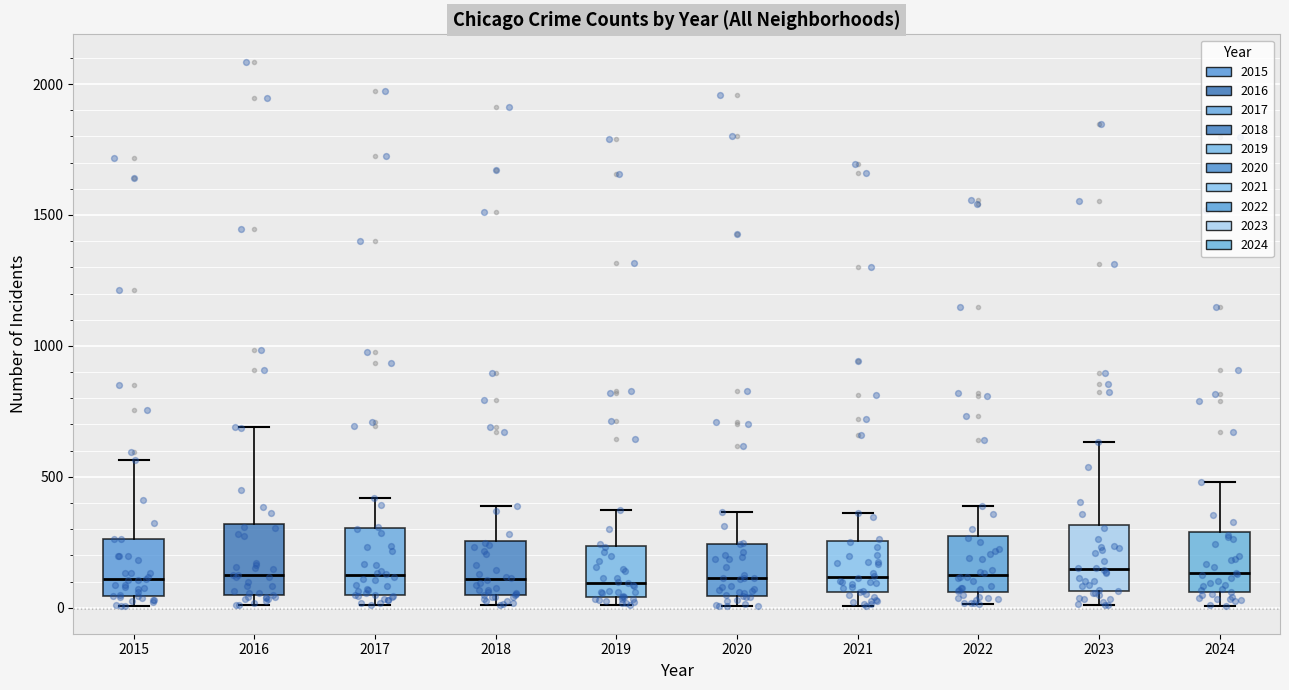

Reading left to right, read every box against the y-axis: the position of its median line, the range the box covers, and the ends of its whiskers. The values are not printed on the chart, so give them approximately, as read against the axis.

2015: median 100, box 50 to 250, whiskers 0 to 550
2016: median 150, box 50 to 300, whiskers 0 to 700
2017: median 100, box 50 to 300, whiskers 0 to 400
2018: median 100, box 50 to 250, whiskers 0 to 400
2019: median 100, box 50 to 250, whiskers 0 to 400
2020: median 100, box 50 to 250, whiskers 0 to 350
2021: median 100, box 50 to 250, whiskers 0 to 350
2022: median 100, box 50 to 250, whiskers 0 to 400
2023: median 150, box 50 to 300, whiskers 0 to 650
2024: median 150, box 50 to 300, whiskers 0 to 500